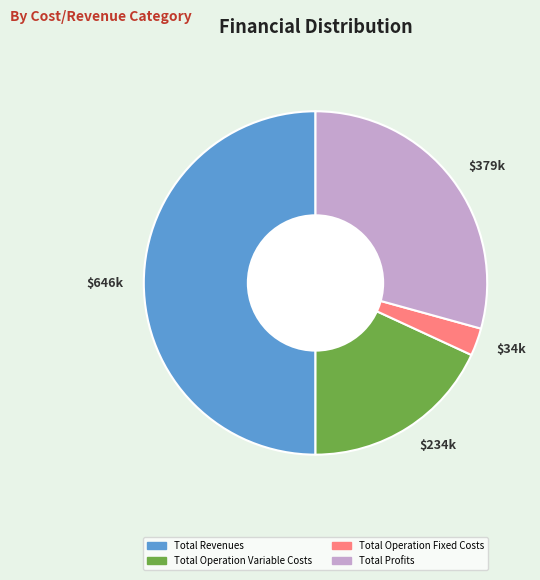

True or false: $34k accounts for 3% of the total.

True